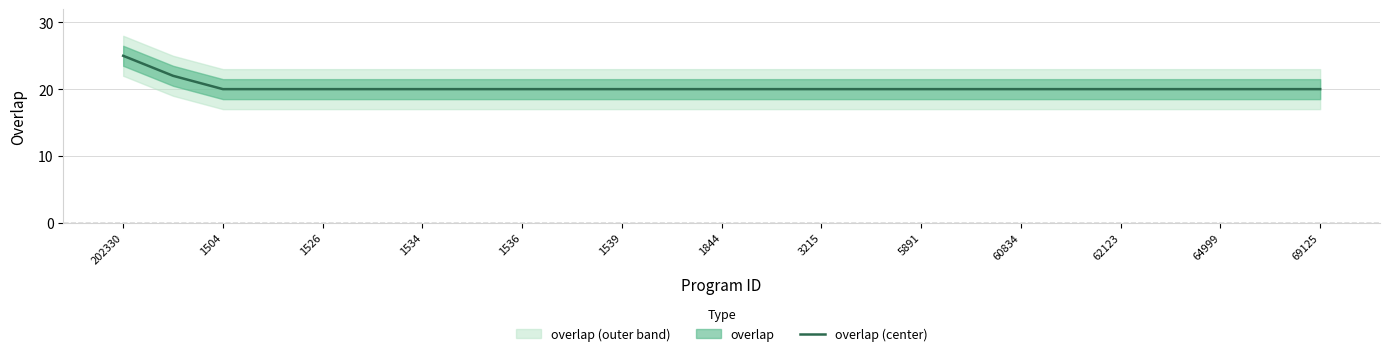

What is the label of the 20th point from the left?

19